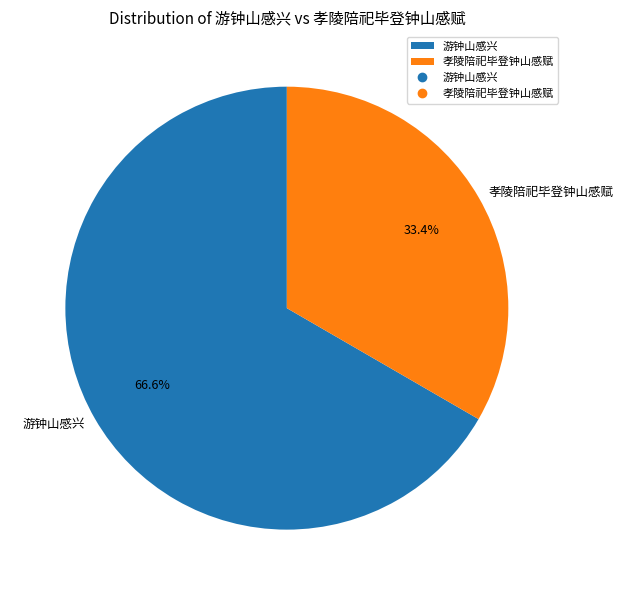

To the nearest percent, what is the combined percentage of 孝陵陪祀毕登钟山感赋 and 游钟山感兴?

100%